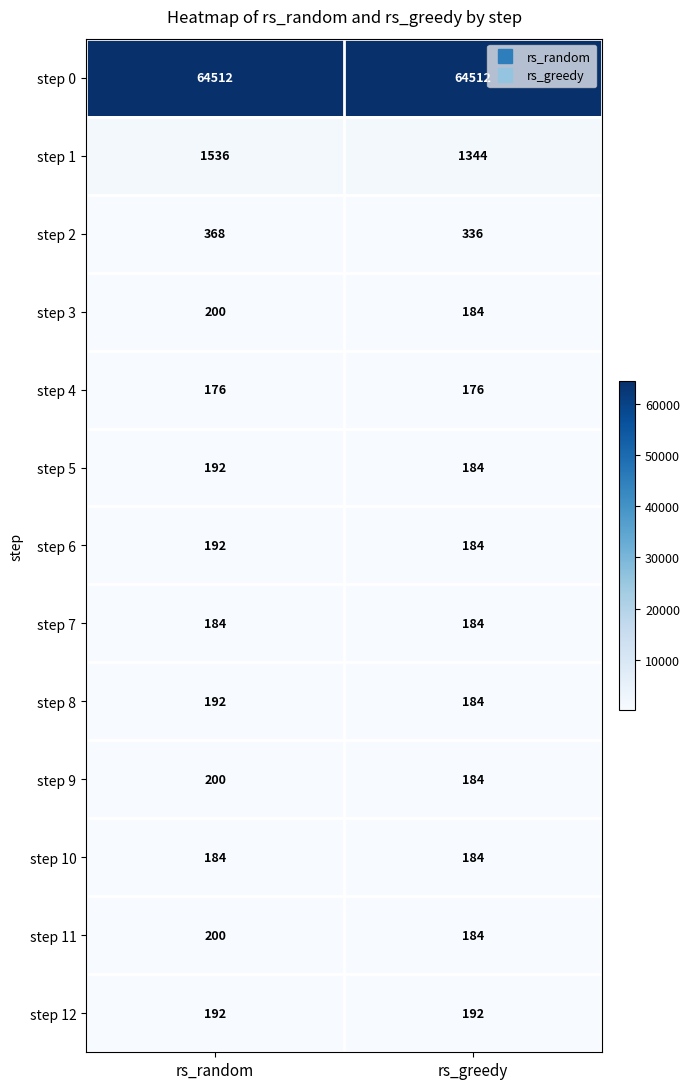

Between rs_random and rs_greedy, which series saw the biggest shift?

step 1